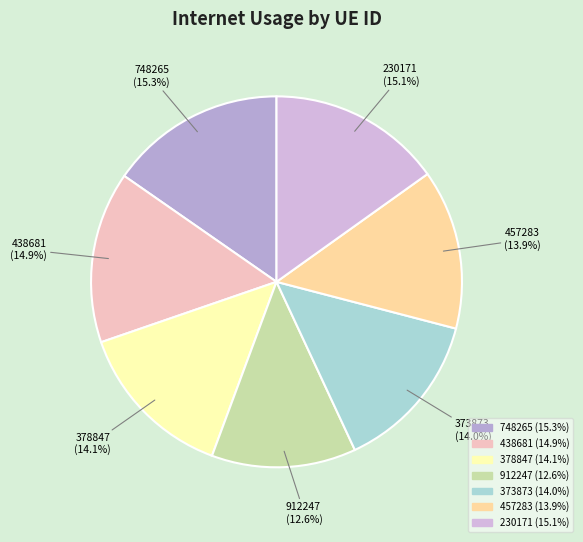

Is the sum of 457283 and 912247 greater than half?

No